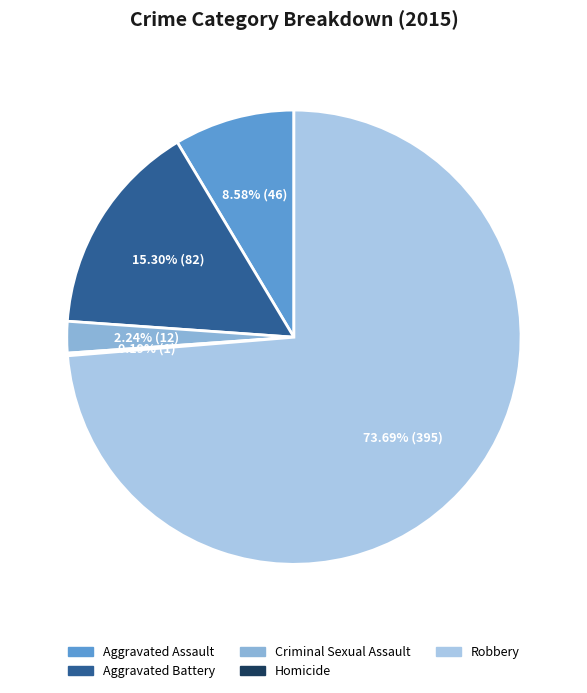

Approximately how many times larger is the value at Robbery compared to Aggravated Battery?

4.8